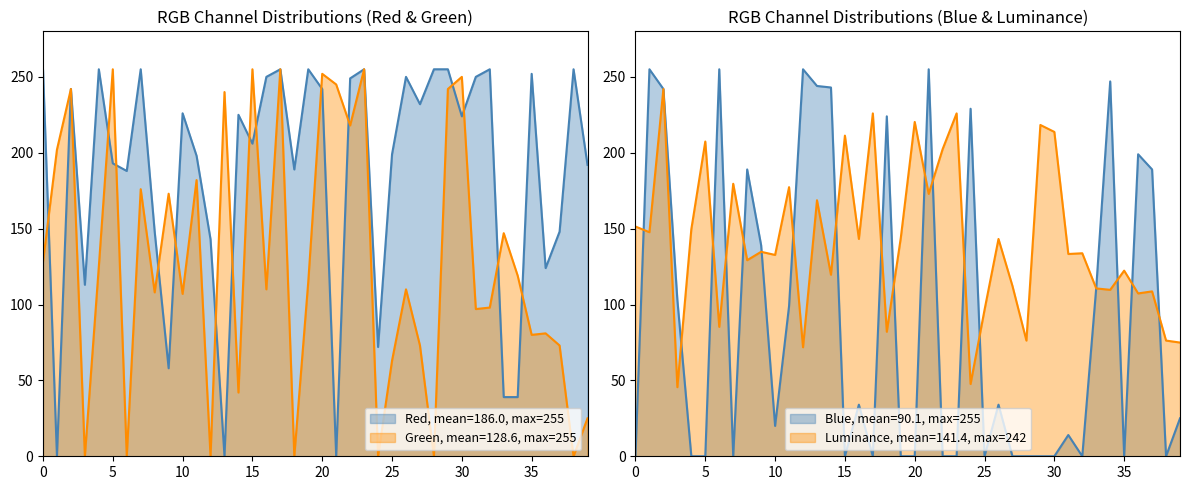

What is the spread (max minus min) of values at 143?

81